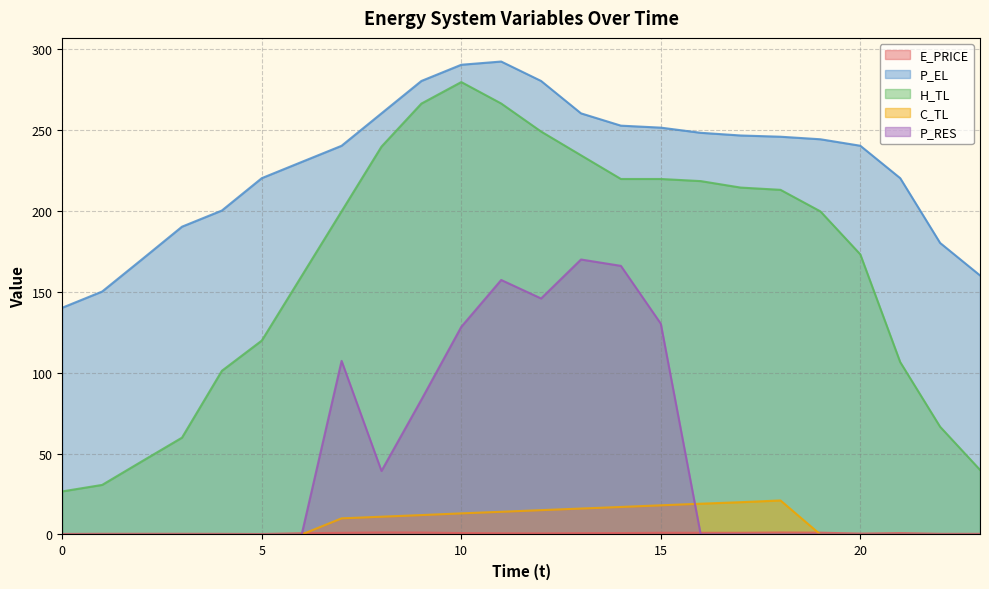

What are all the series names shown in the legend?

E_PRICE, P_EL, H_TL, C_TL, P_RES